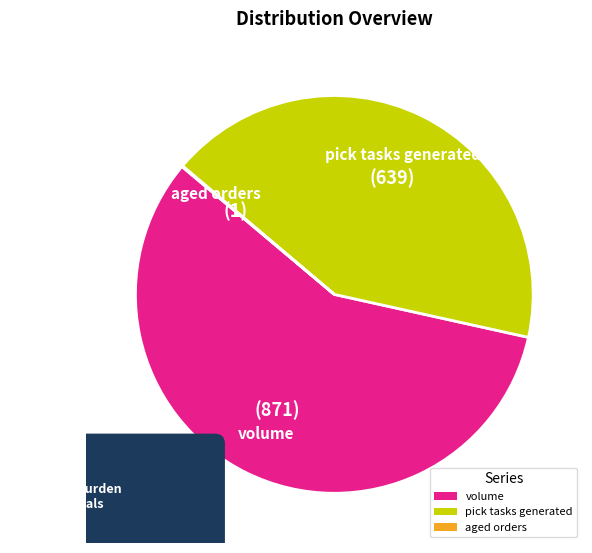

The aged orders slice represents 0% of the pie. True or false?

True